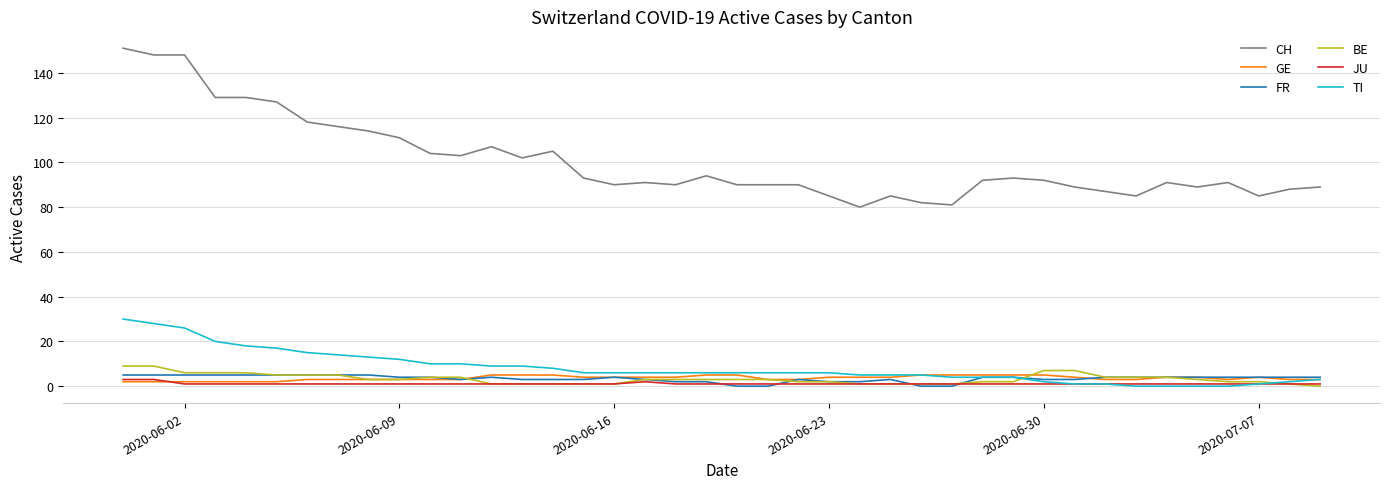

What is the highest value of the GE series?

5